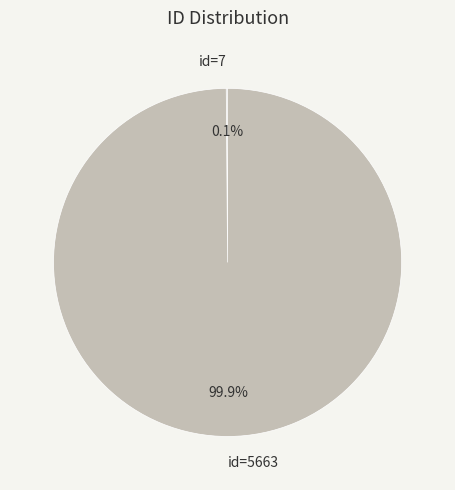

To the nearest percent, what percentage of the pie is id=5663?

100%